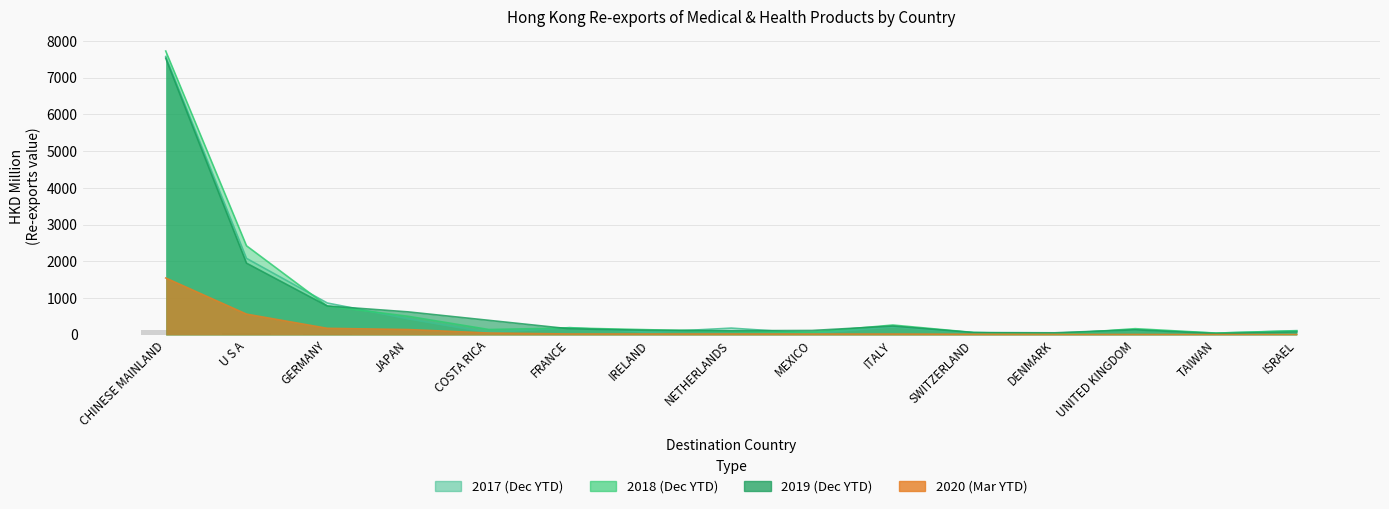

Reading left to right, what are all the values shown in this chart?

201712: 7577.8	2084.4	870.0	439.0	62.7	200.4	71.2	186.6	40.8	219.6	61.6	48.1	142.7	49.6	118.0
201812: 7726.7	2426.8	785.5	508.3	147.7	189.9	141.4	98.4	75.3	270.2	67.1	17.2	171.2	51.1	110.9
201912: 7531.6	1954.1	788.3	628.3	398.1	167.1	126.3	114.9	122.3	243.0	65.5	58.9	140.6	37.0	82.0
202003: 1550.3	566.5	180.2	146.7	53.1	26.4	25.8	25.7	24.5	24.3	18.9	14.2	13.2	11.0	10.7